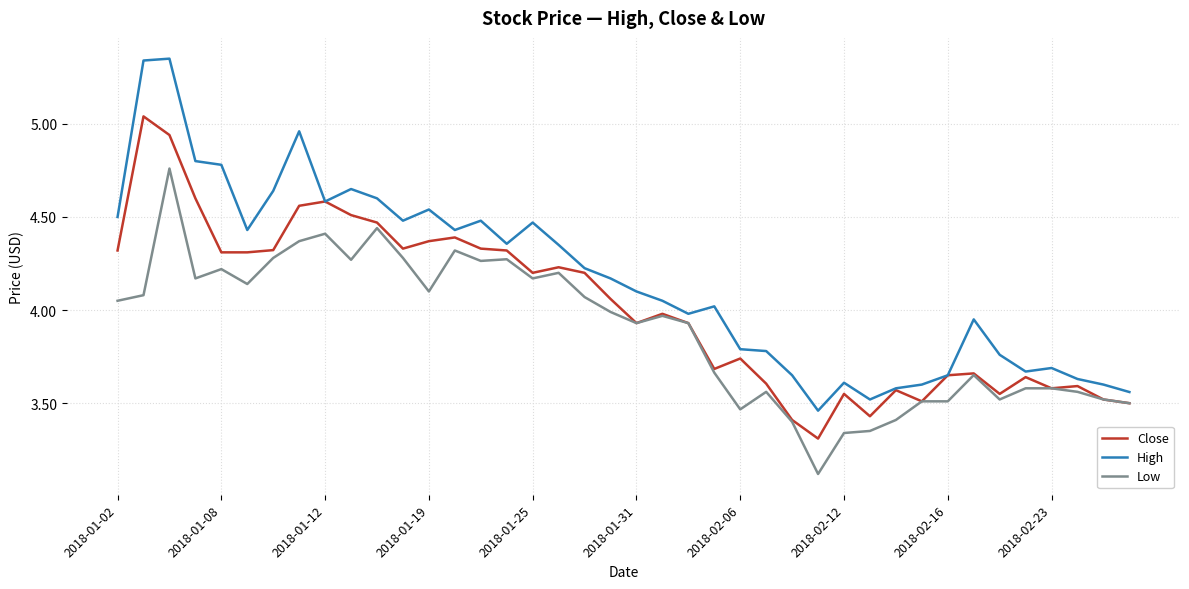

True or false: Low and High cross at least once.

False